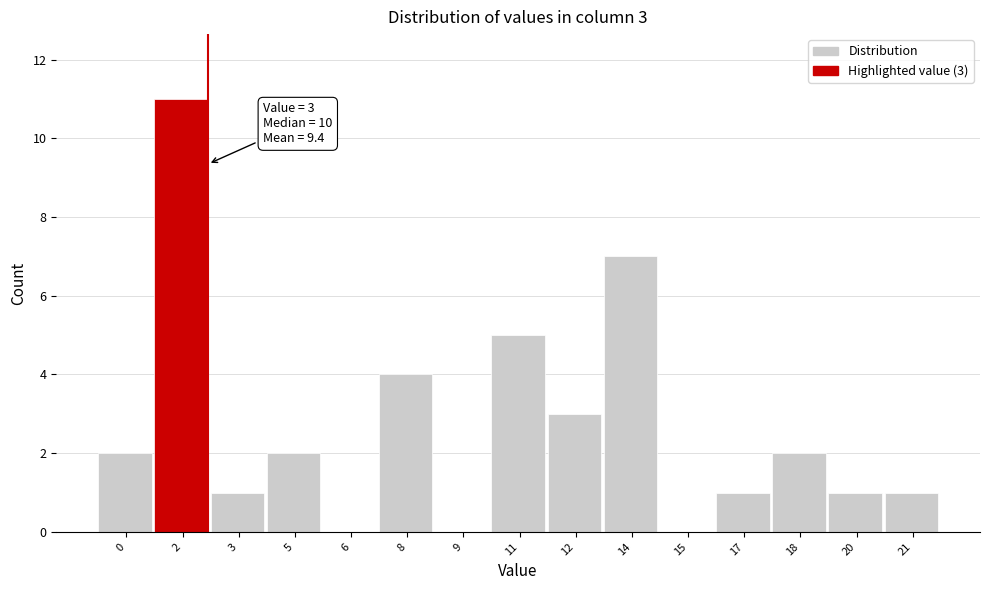

Reading left to right, extract all data points from this chart.

0=2	2=11	3=1	5=2	6=0	8=4	9=0	11=5	12=3	14=7	15=0	17=1	18=2	20=1	21=1